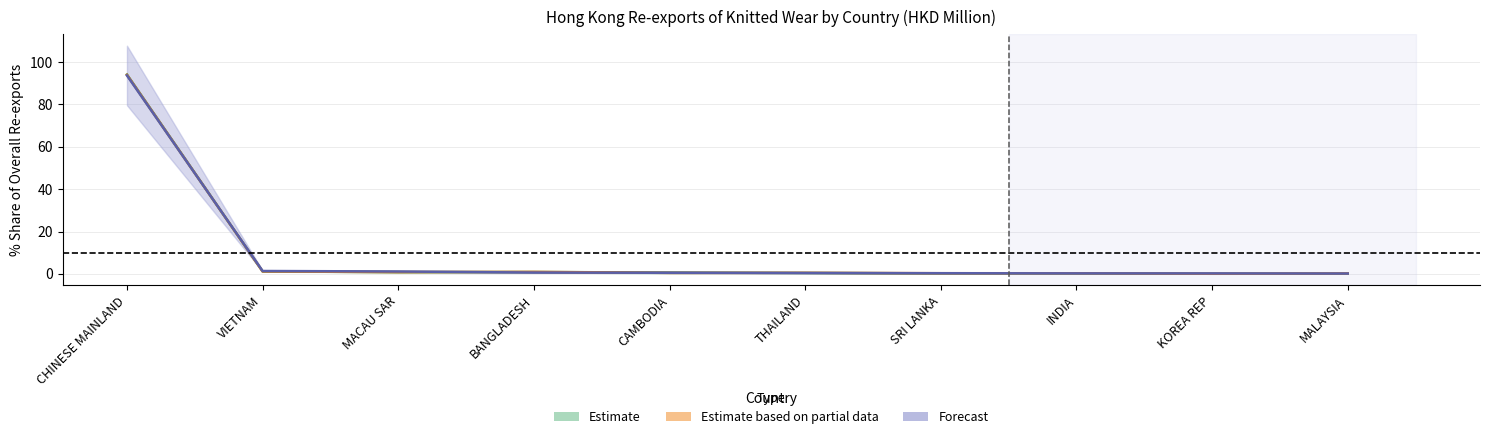

Reading left to right, list all the values displayed in this chart.

201612: CHINESE MAINLAND=94.1	VIETNAM=1.2	MACAU SAR=0.8	BANGLADESH=0.9	CAMBODIA=0.6	THAILAND=0.4	SRI LANKA=0.2	INDIA=0.2	KOREA REP=0.1	MALAYSIA=0.1
201712: CHINESE MAINLAND=94.0	VIETNAM=1.2	MACAU SAR=0.9	BANGLADESH=0.9	CAMBODIA=0.5	THAILAND=0.5	SRI LANKA=0.3	INDIA=0.3	KOREA REP=0.1	MALAYSIA=0.2
201807: CHINESE MAINLAND=93.7	VIETNAM=1.4	MACAU SAR=1.1	BANGLADESH=0.6	CAMBODIA=0.5	THAILAND=0.4	SRI LANKA=0.3	INDIA=0.2	KOREA REP=0.2	MALAYSIA=0.2